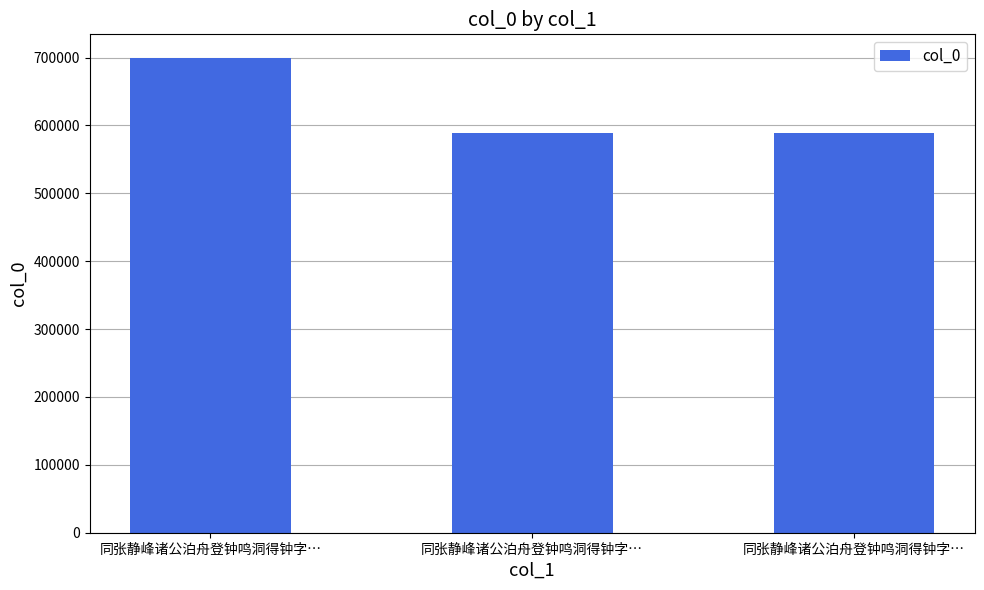

Are the bars grouped side by side (vs. stacked)?

No